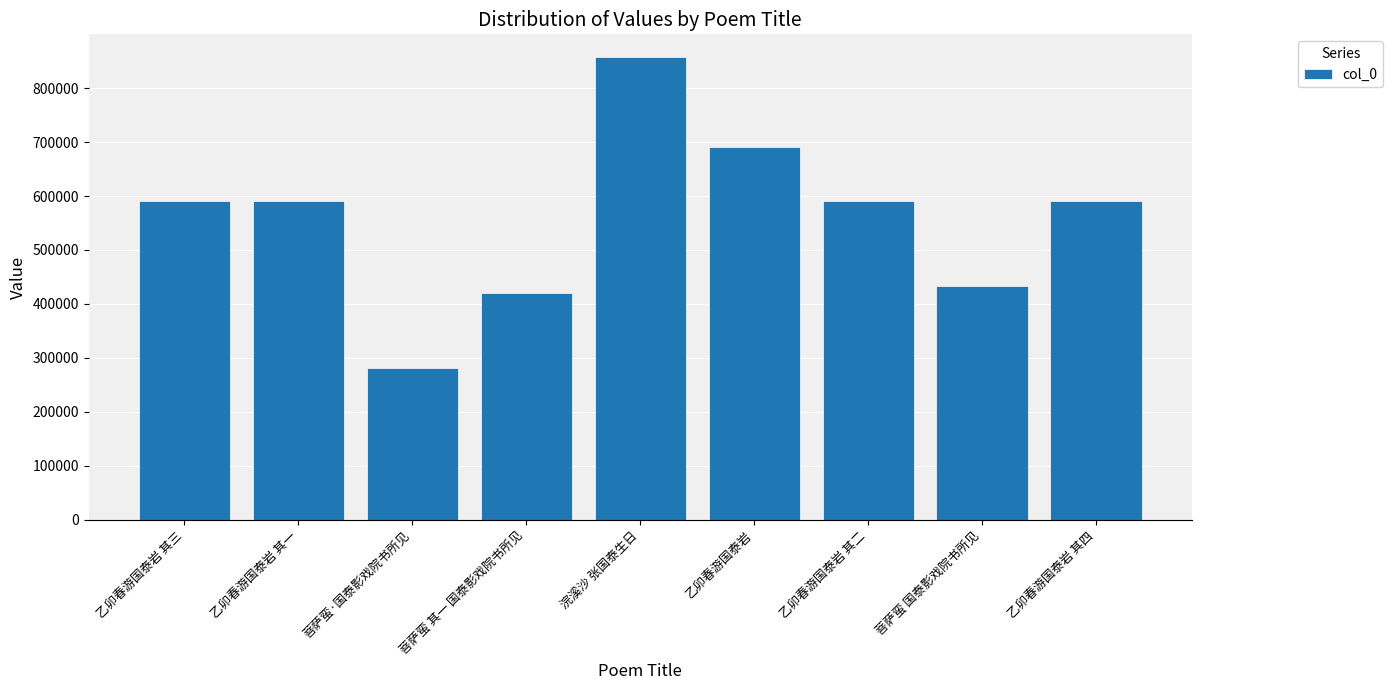

Which has a higher value, 乙卯春游国泰岩 or 菩萨蛮 国泰影戏院书所见?

乙卯春游国泰岩